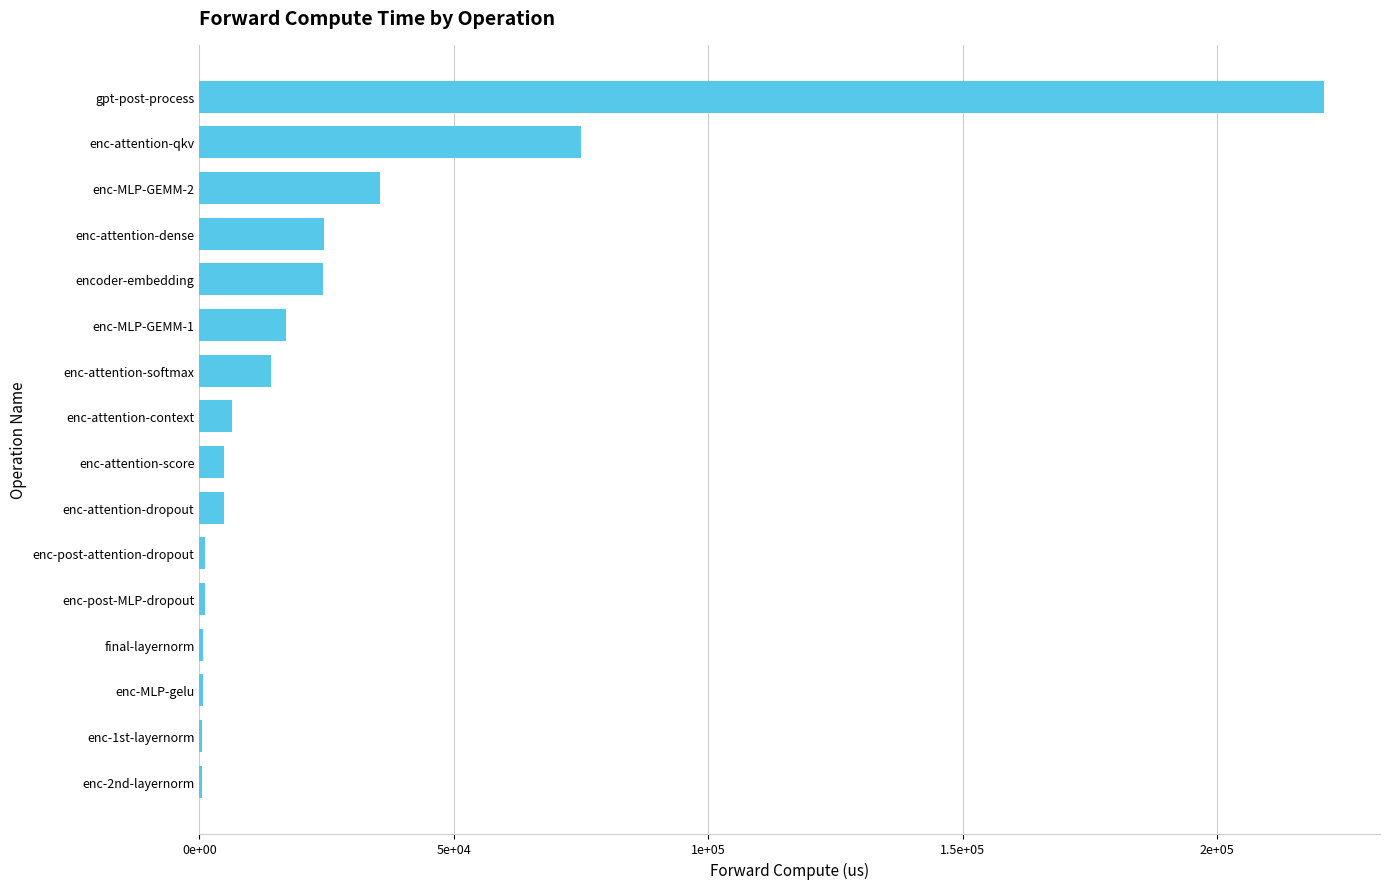

What is the difference between the maximum and second lowest values?

220478.7